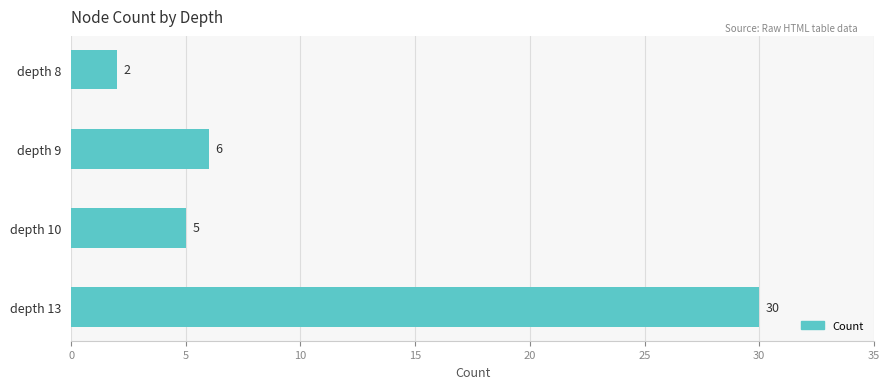

The value at depth 13 is 53. True or false?

False